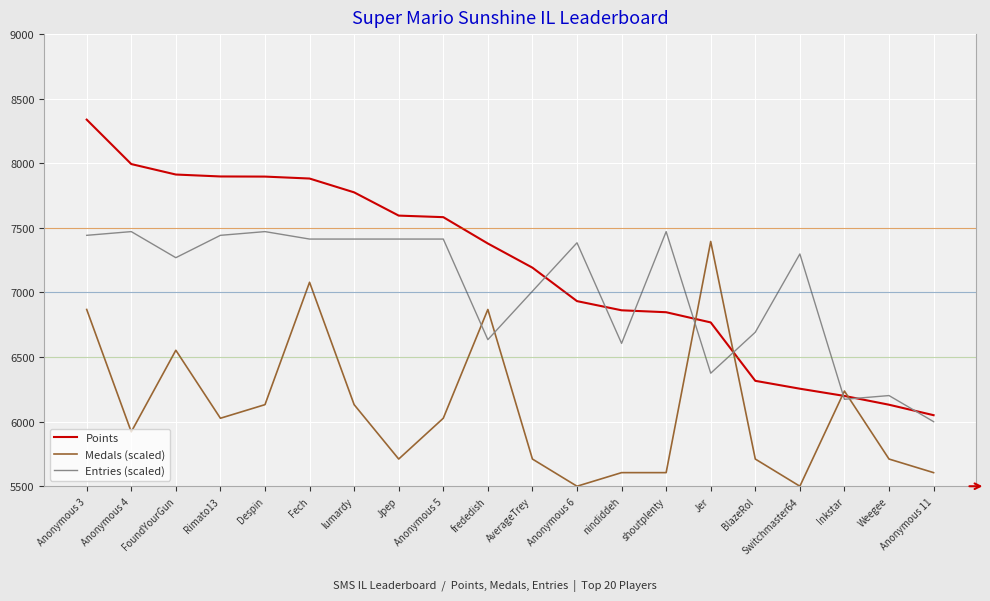

Where do Entries (scaled) and Medals (scaled) first cross each other?

Anonymous 5 and frededish